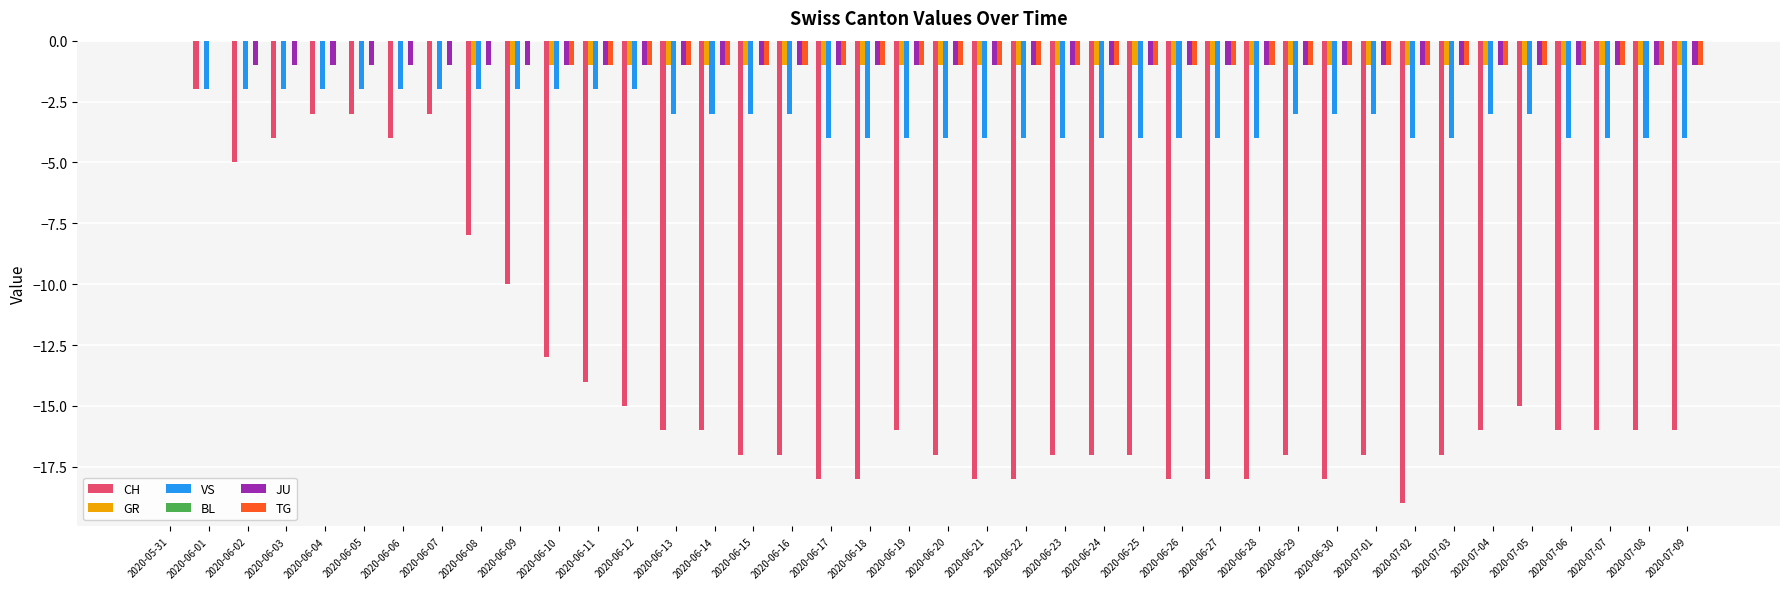

At which category is the sum across all series the highest?

2020-05-31